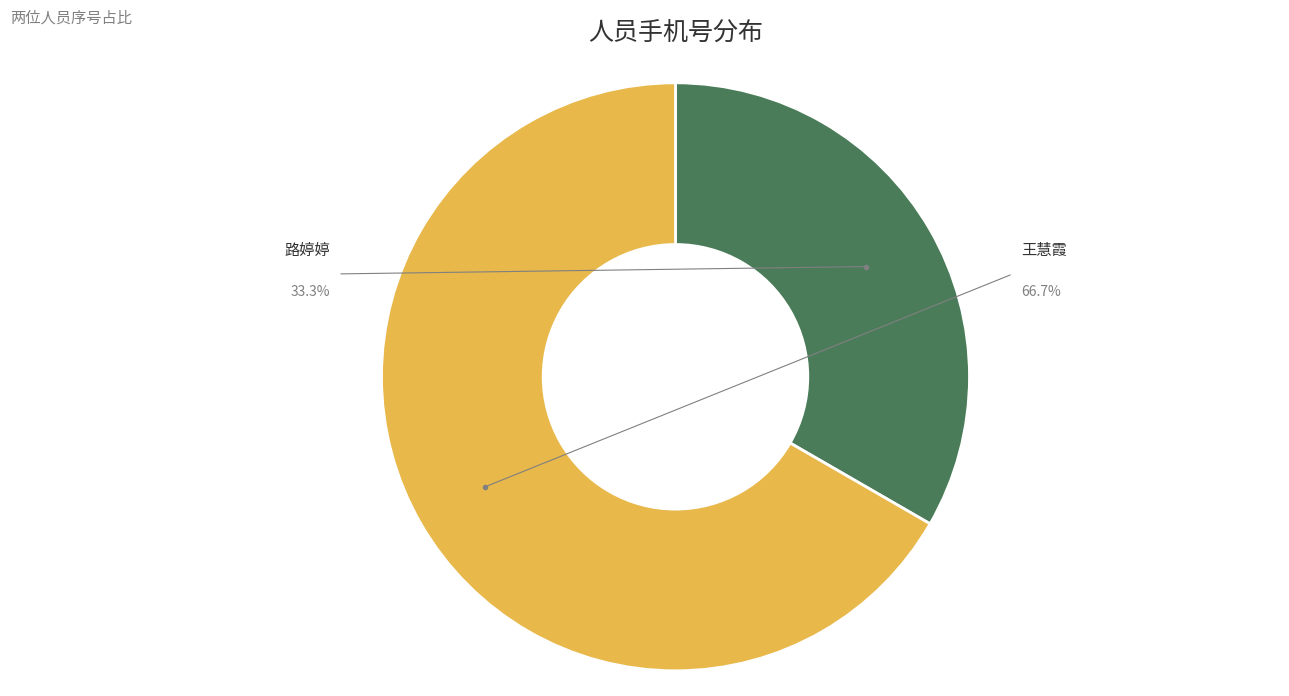

How many slices are in this pie chart?

2